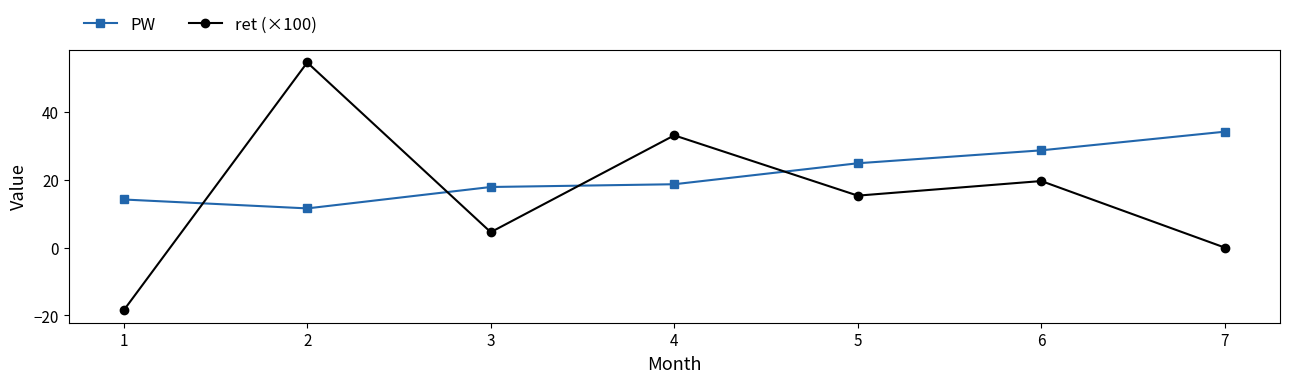

How many lines are shown in the chart?

2